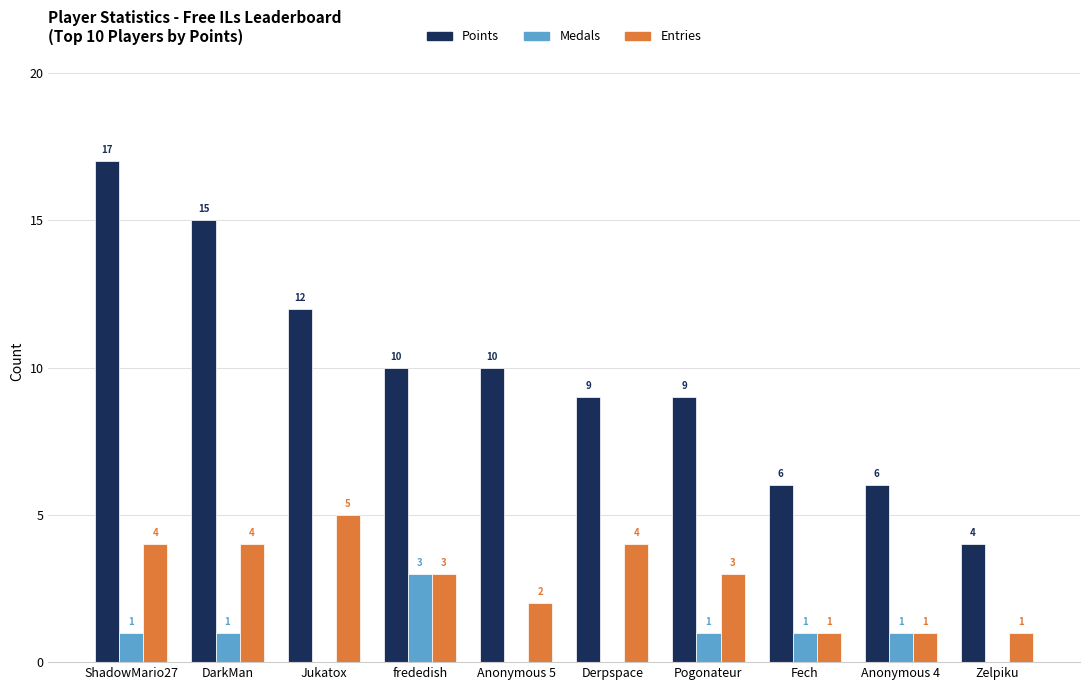

At which label does Entries first exceed 3?

ShadowMario27